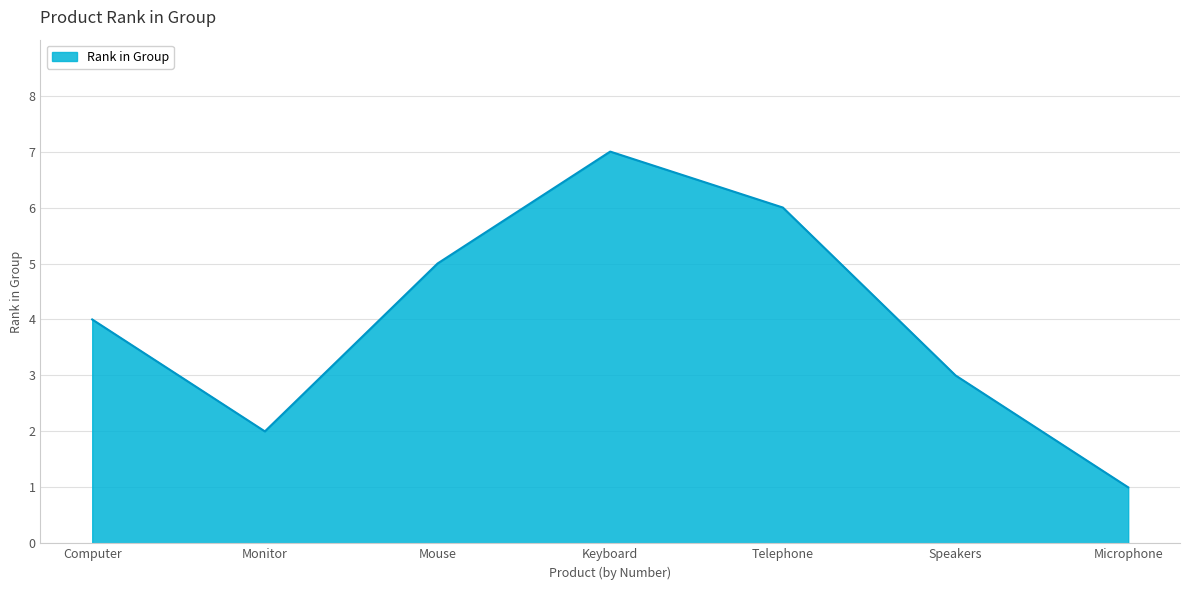

What position from the right is Keyboard?

4